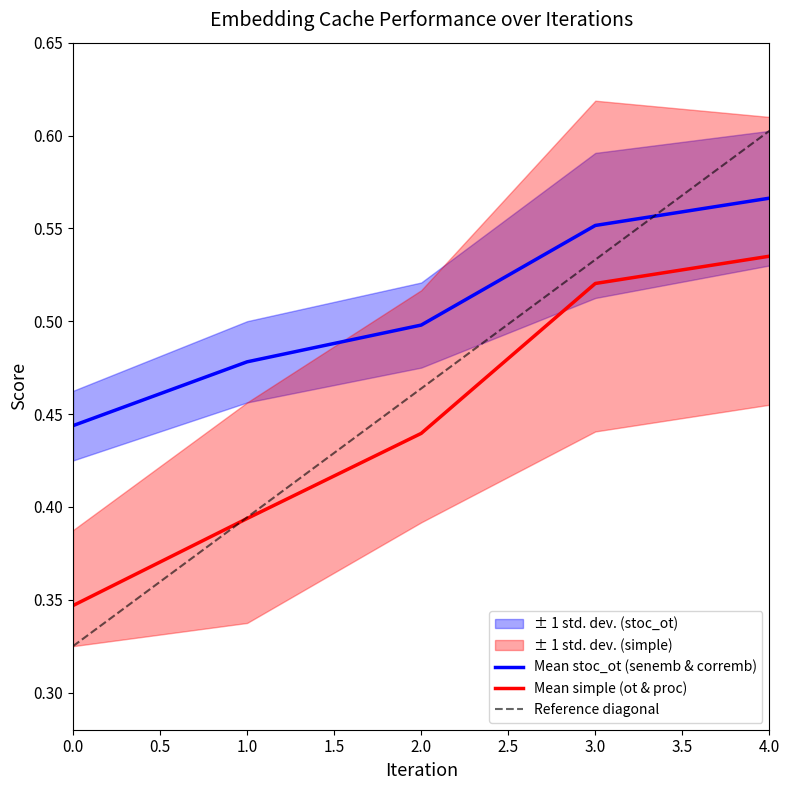

Which series changed the most between 2 and 4?

simple_proc_senemb_nn_cache